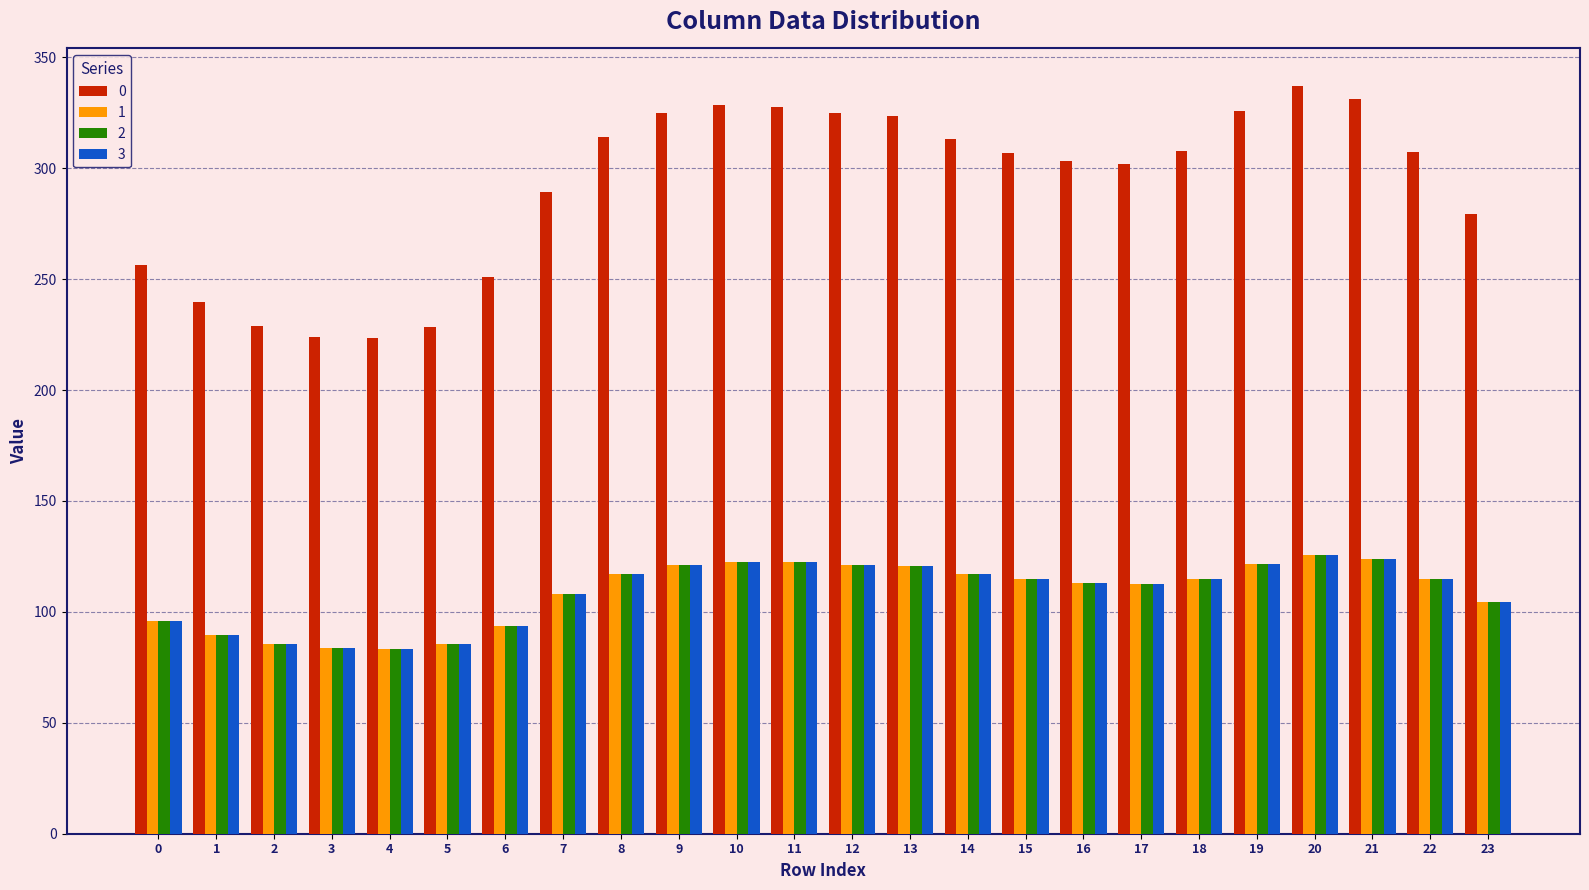

What is the difference between the highest and lowest values at 6?

157.2